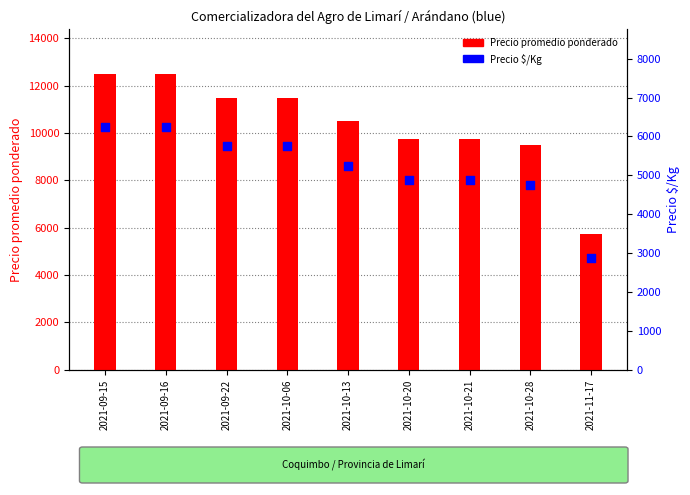

Which series reaches the maximum Y coordinate?

Precio promedio ponderado